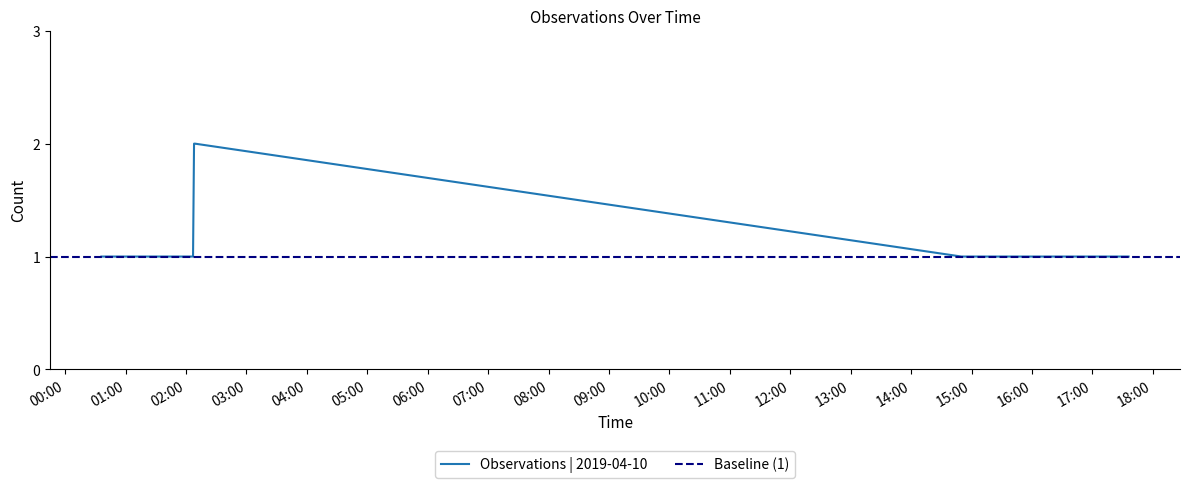

At which category does the chart reach its peak across all series?

2019-04-10 02:08:00